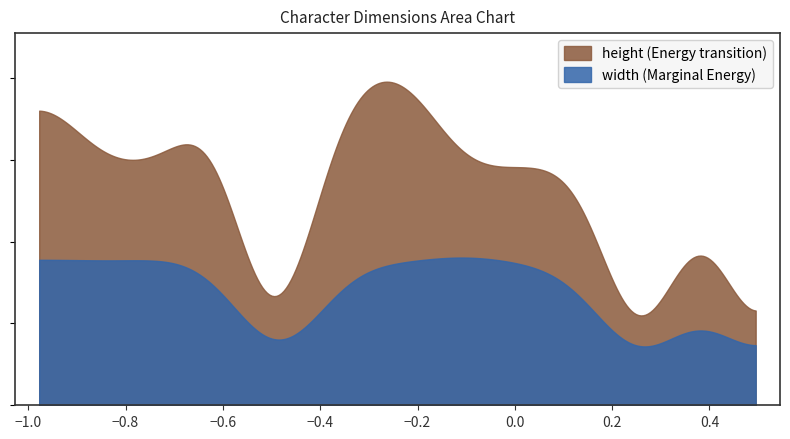

The width series shows 0.0 at 4. True or false?

True